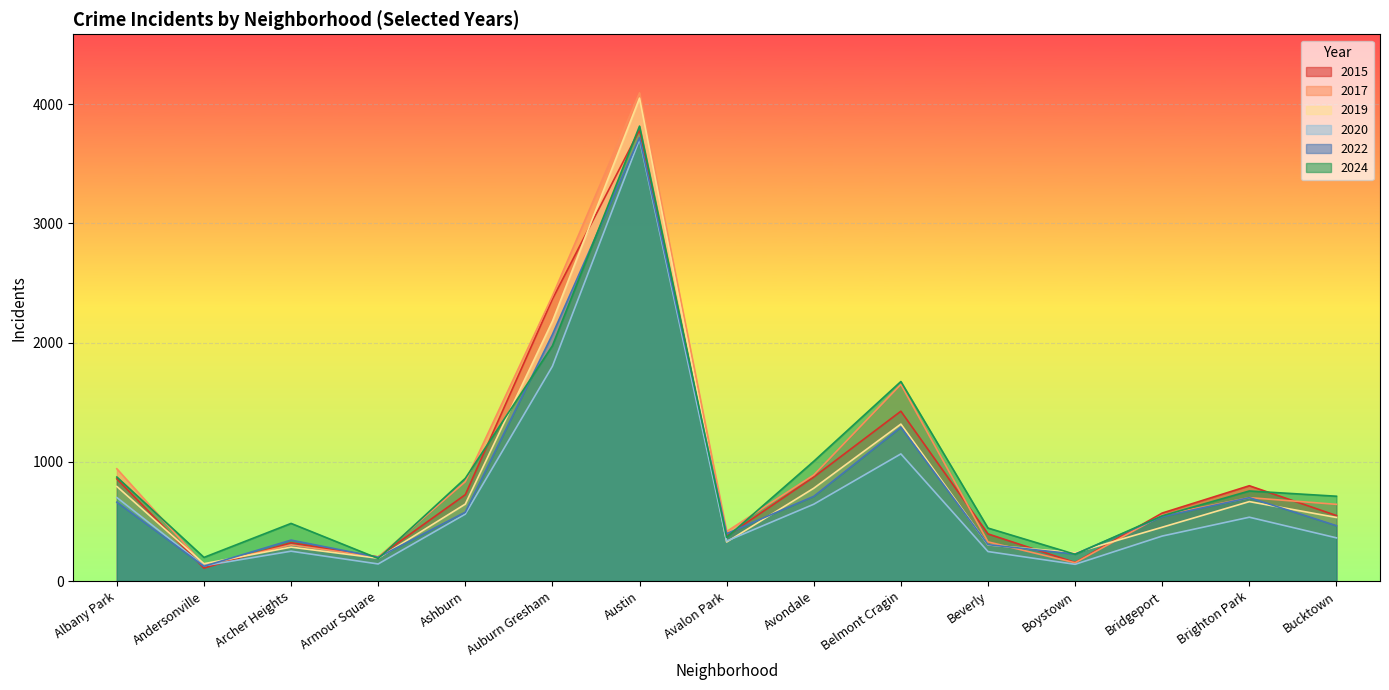

What is the total value across all series at Belmont Cragin?

8418